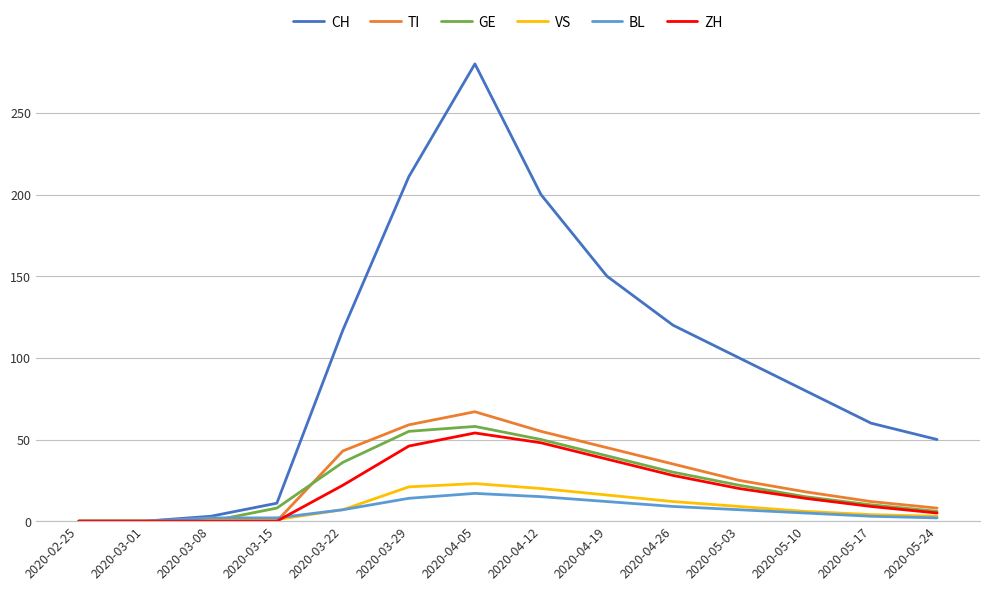

True or false: ZH has a value of 22 at 2020-03-22.

True